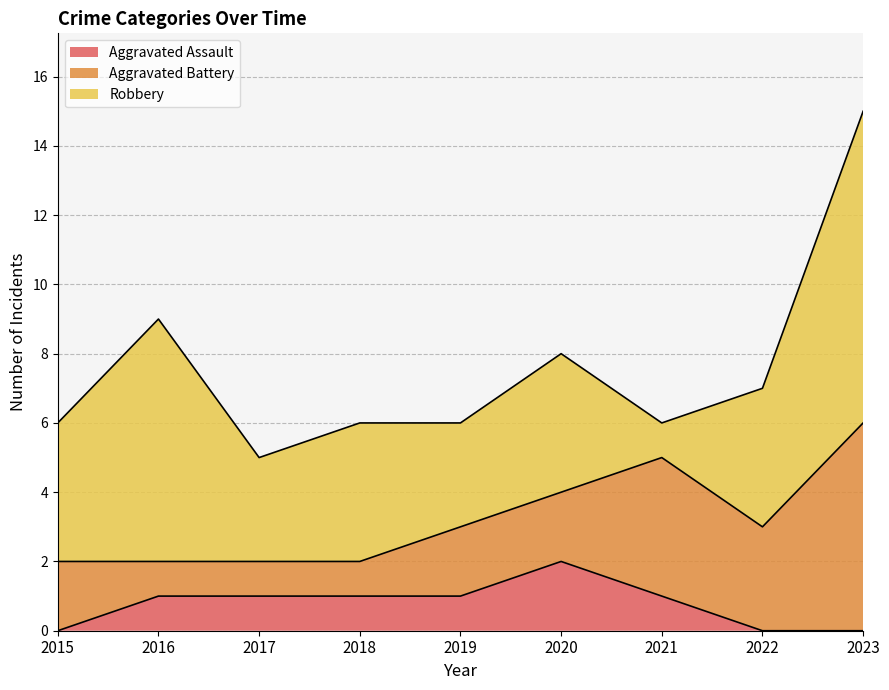

Read the Aggravated Assault value at 2017.

1